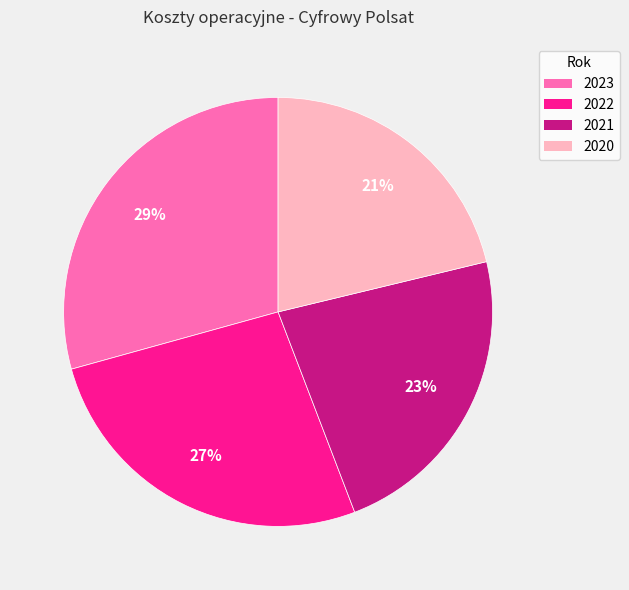

Rank the categories by value from lowest to highest.

2020, 2021, 2022, 2023